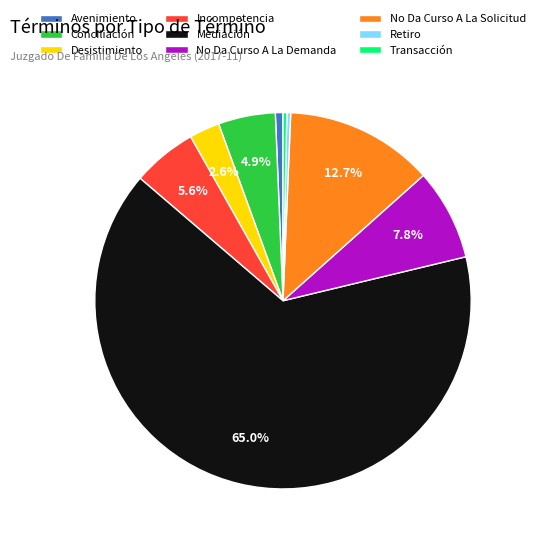

What is the largest slice in the pie chart?

Mediación